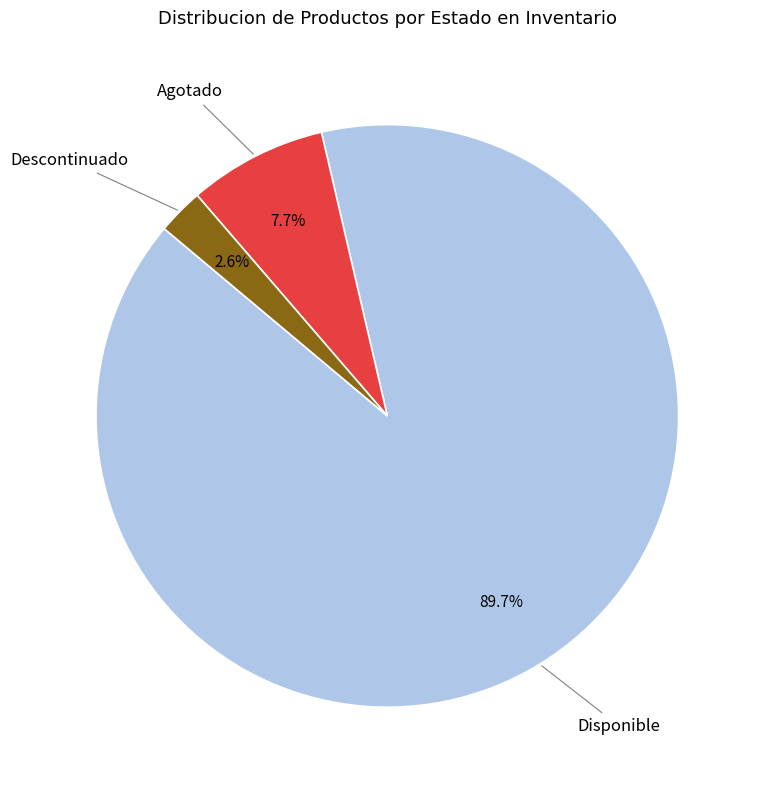

Is there any slice that represents more than half of the pie?

Yes